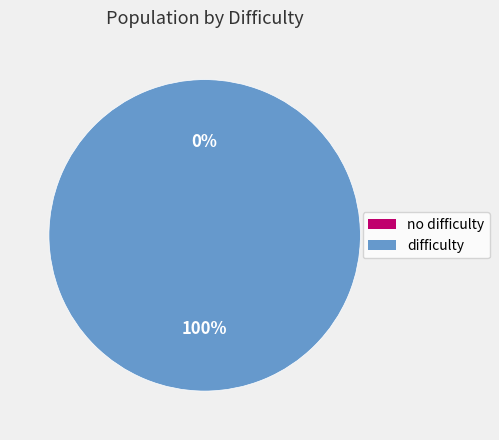

Does difficulty account for over 50% of the chart?

Yes